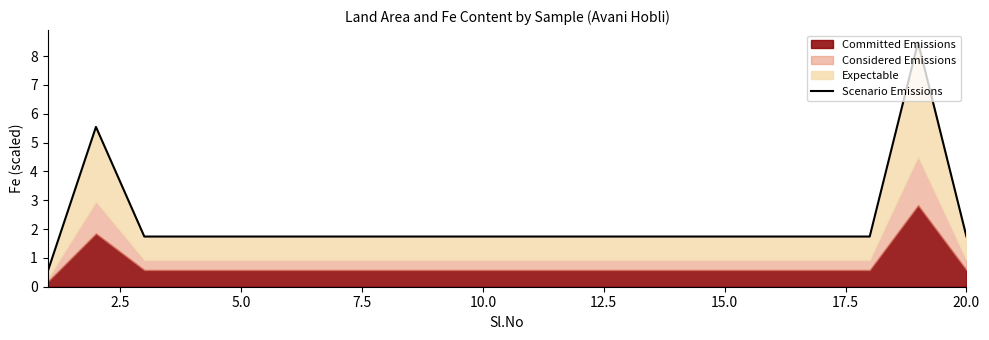

Does the chart display data point markers on the line(s)?

No